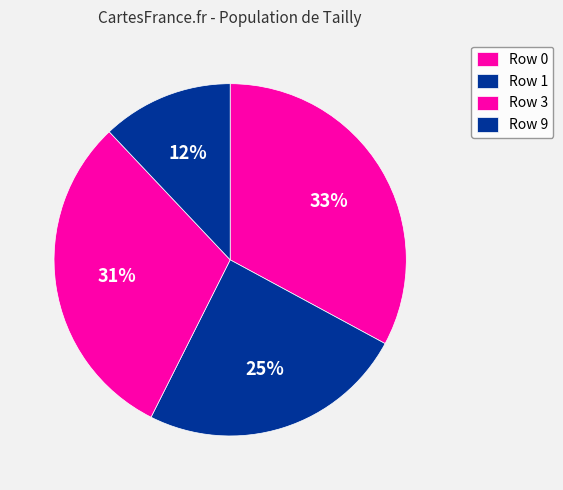

How many slices are in this pie chart?

4